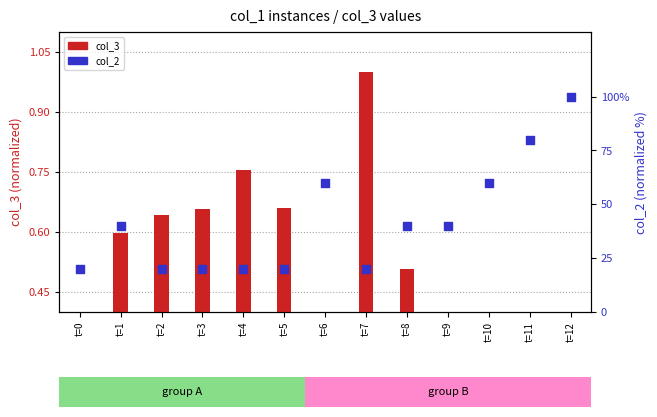

Which series has the largest total across all categories?

col_2 (normalized %)